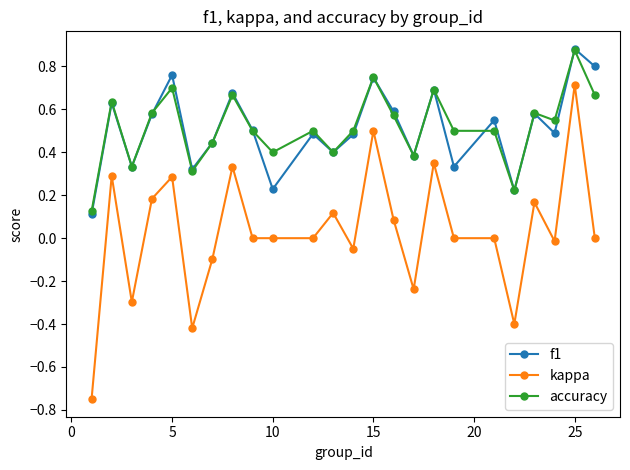

In f1, how many points are higher than both neighbors (excluding endpoints)?

9